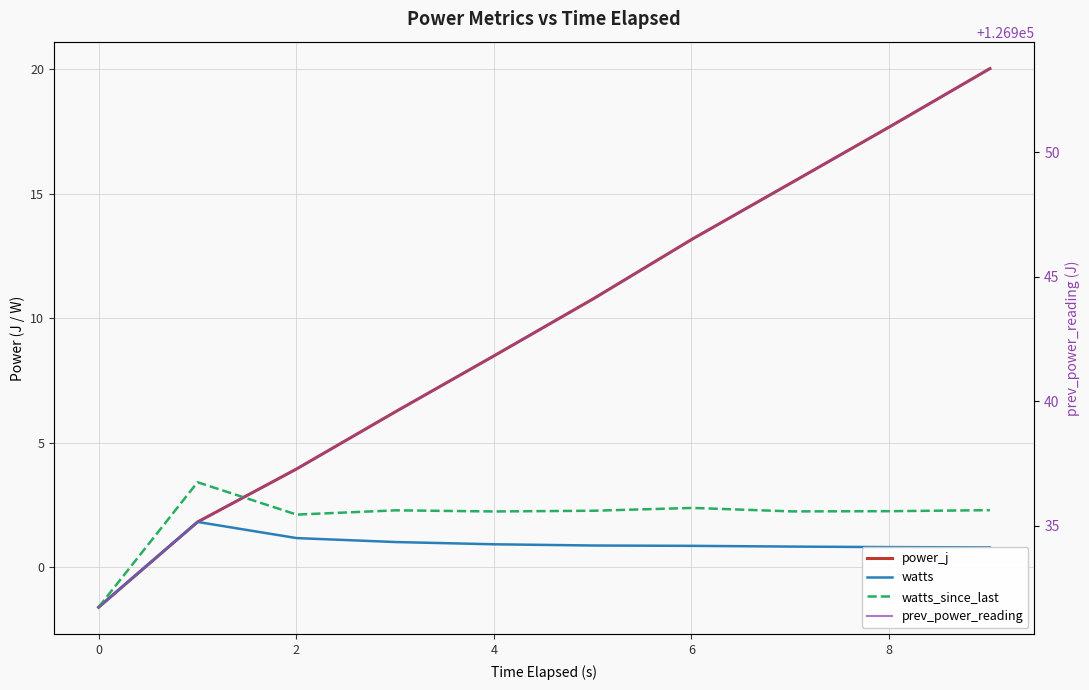

Does the chart have visible grid lines?

Yes